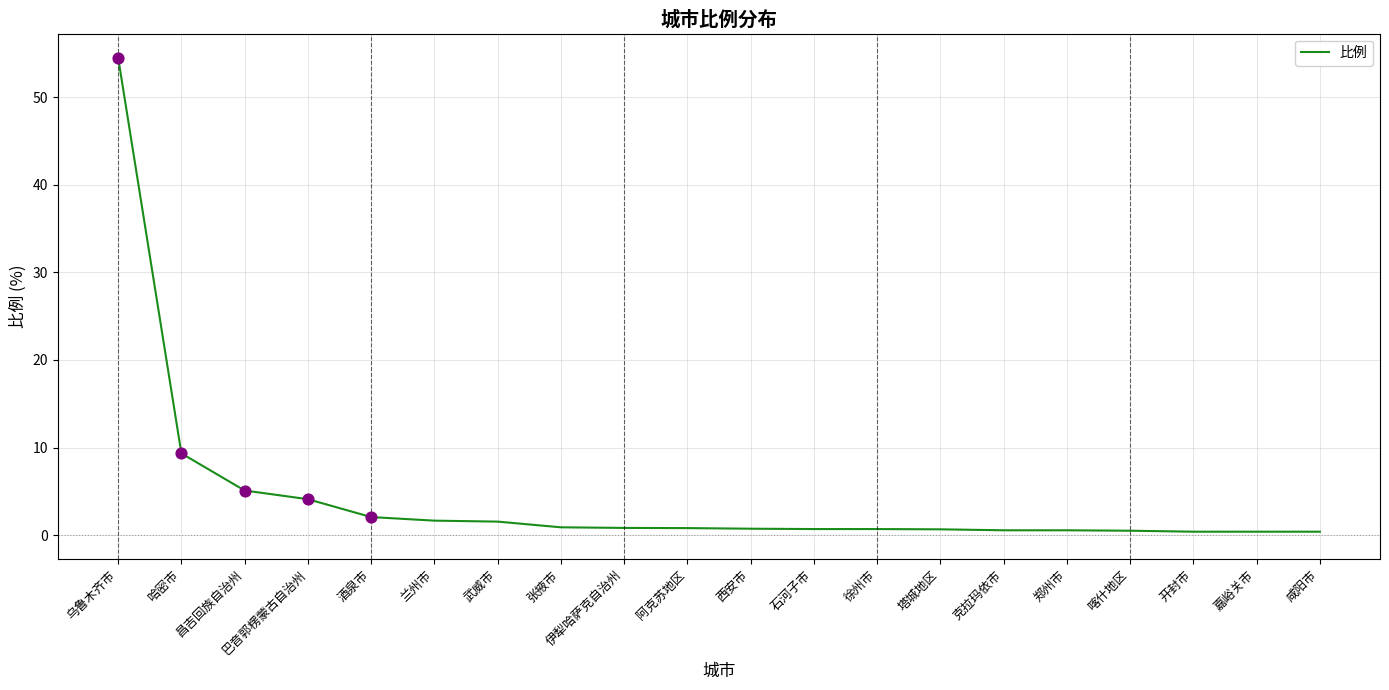

What is the change in value from 酒泉市 to 塔城地区?

-1.4